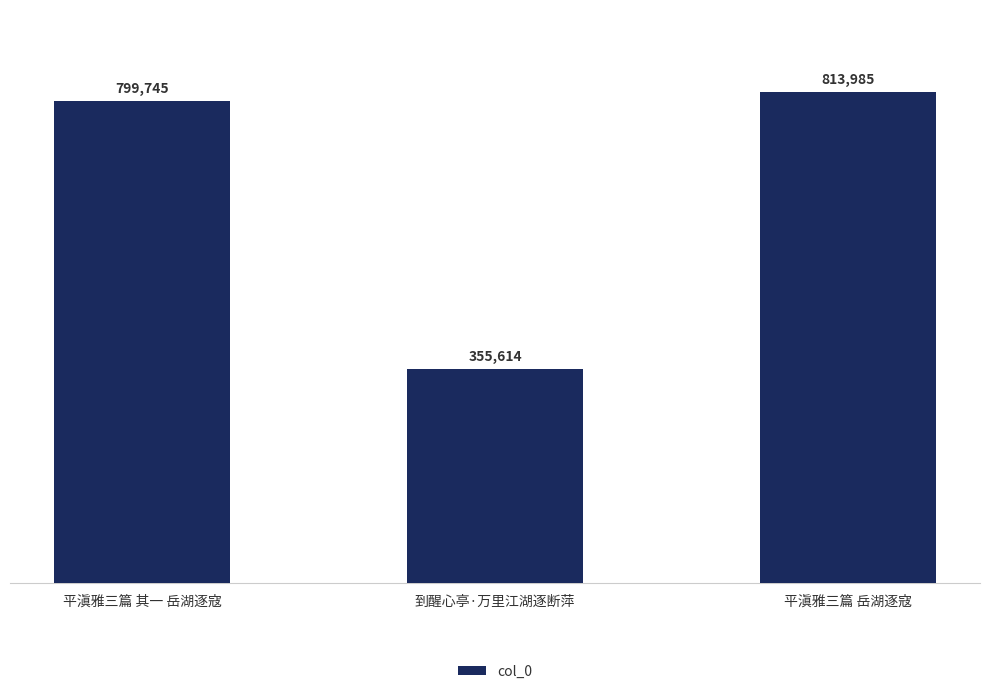

What position from the right is 平滇雅三篇 岳湖逐寇?

1